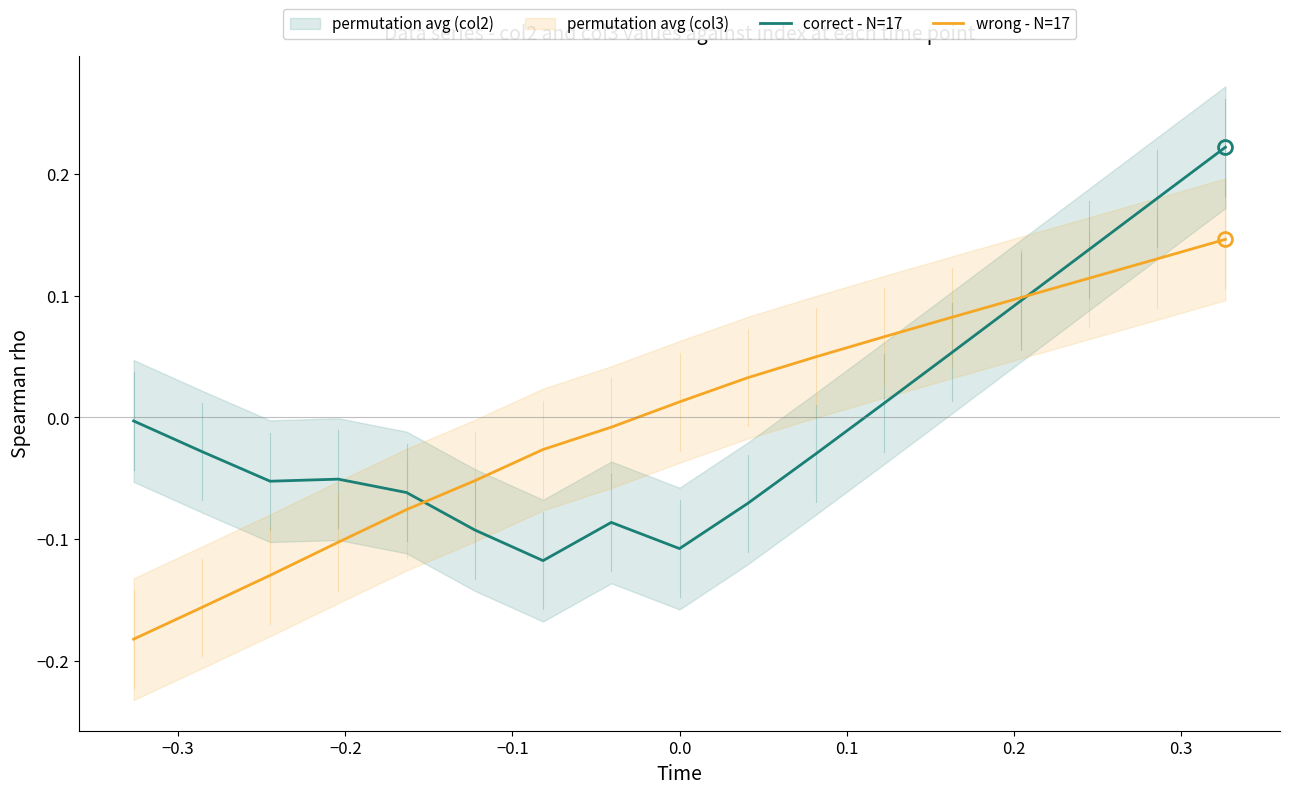

How many data points in correct - N=17 are above 0?

6